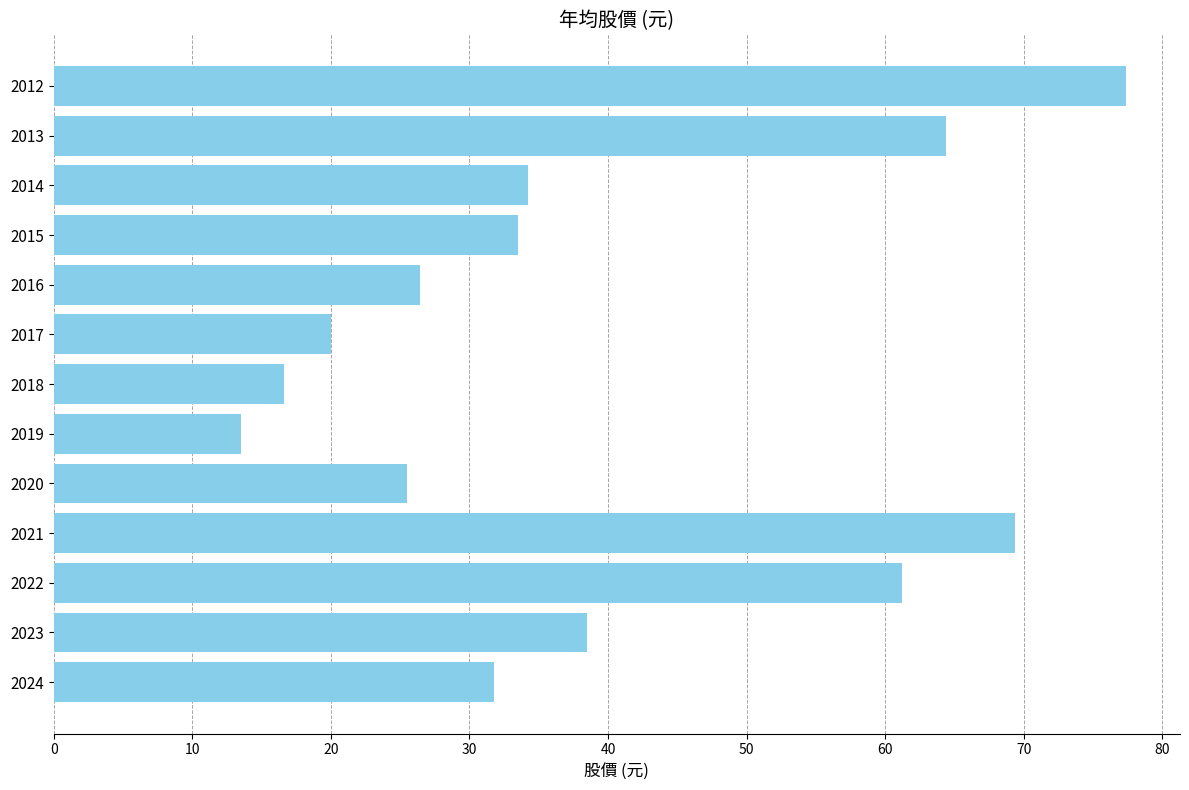

What is the minimum value shown in the chart?

13.5